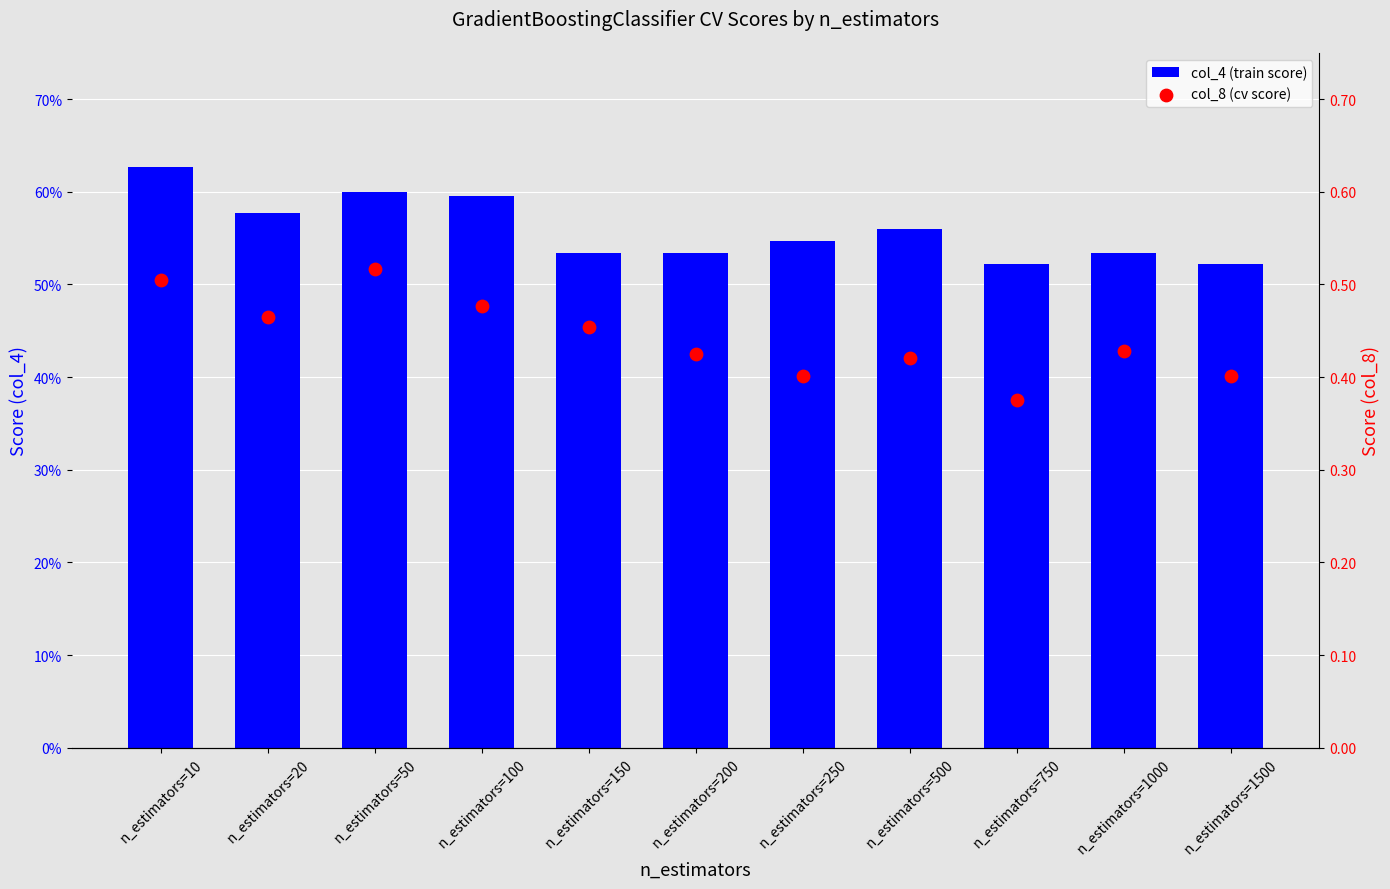

Which series has the largest total across all categories?

col_4 (train score)